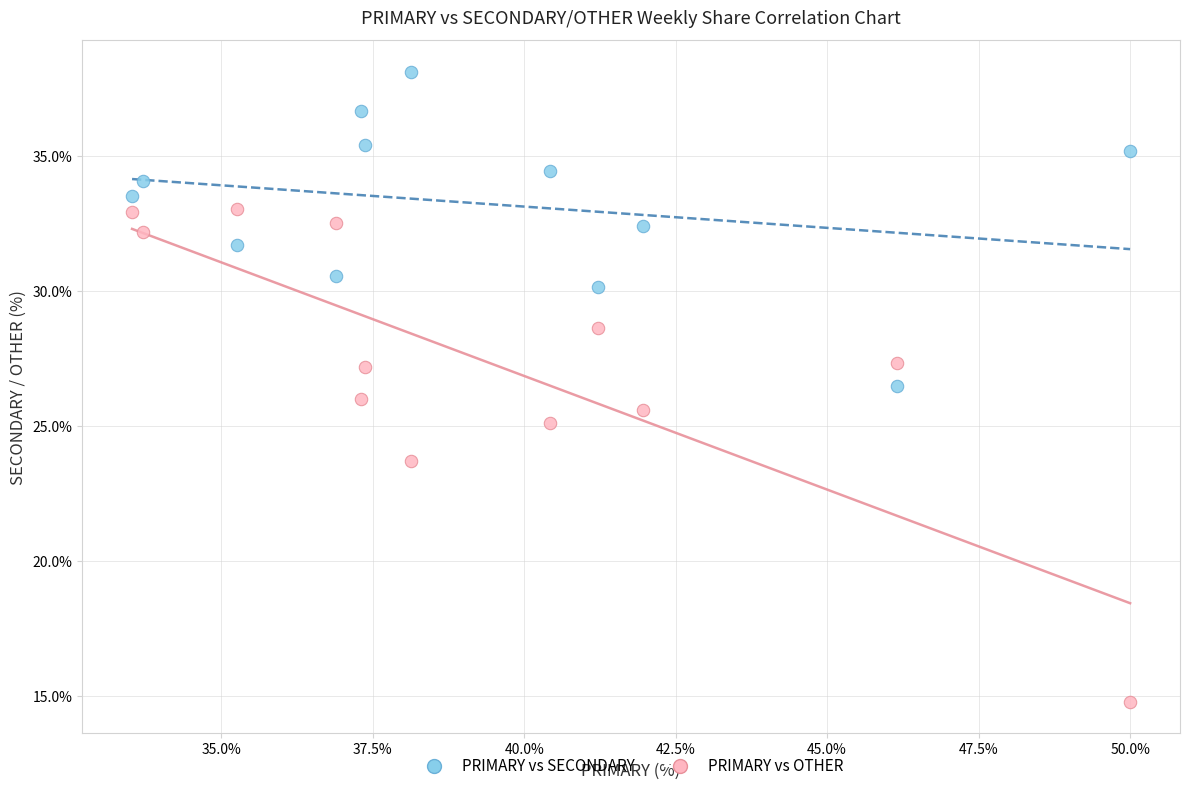

What is the X range (max minus min) for the scatter plot?

16.5